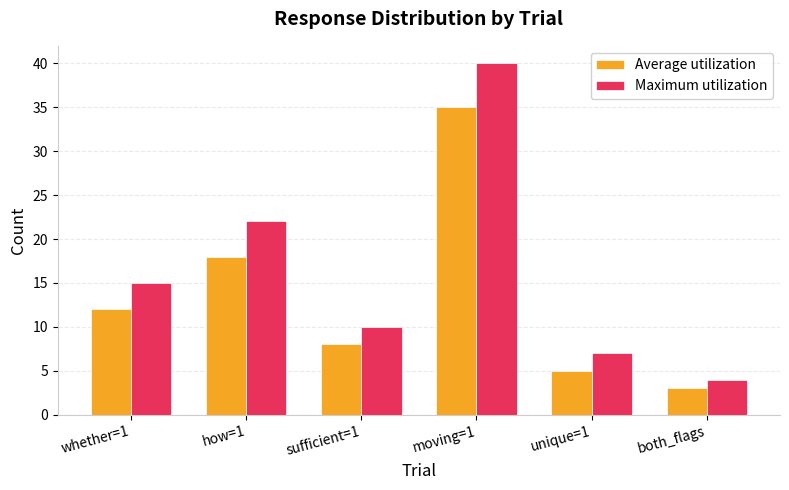

At which category does the chart reach its peak across all series?

moving=1